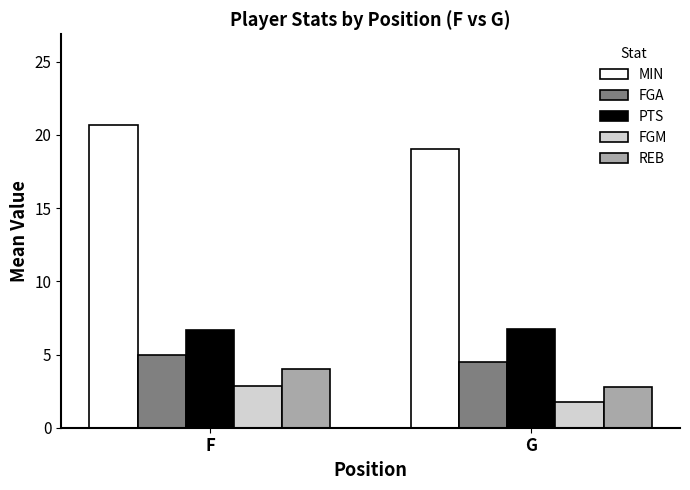

What is the value of the MIN bar at the 2nd from the left?

19.0